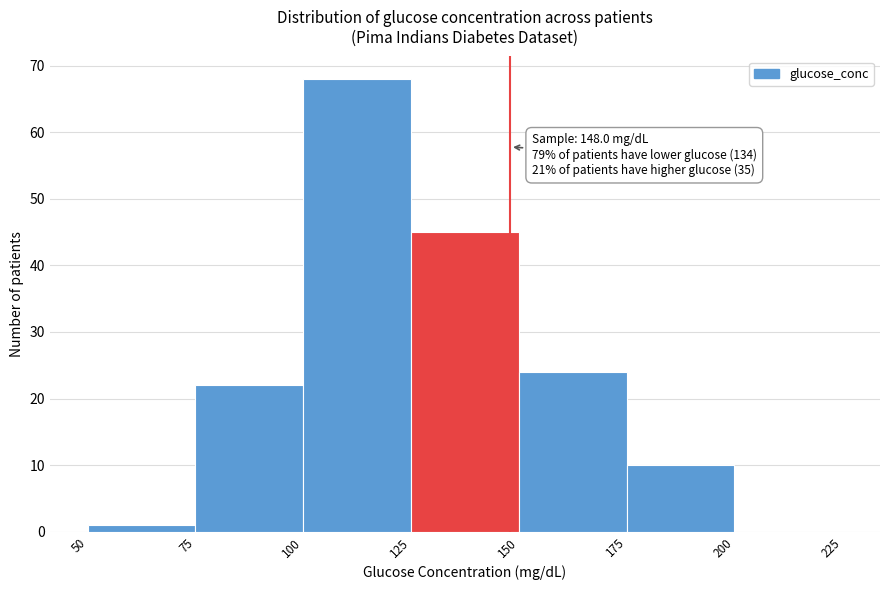

Which range on the x-axis has the tallest bar?

100 to 125